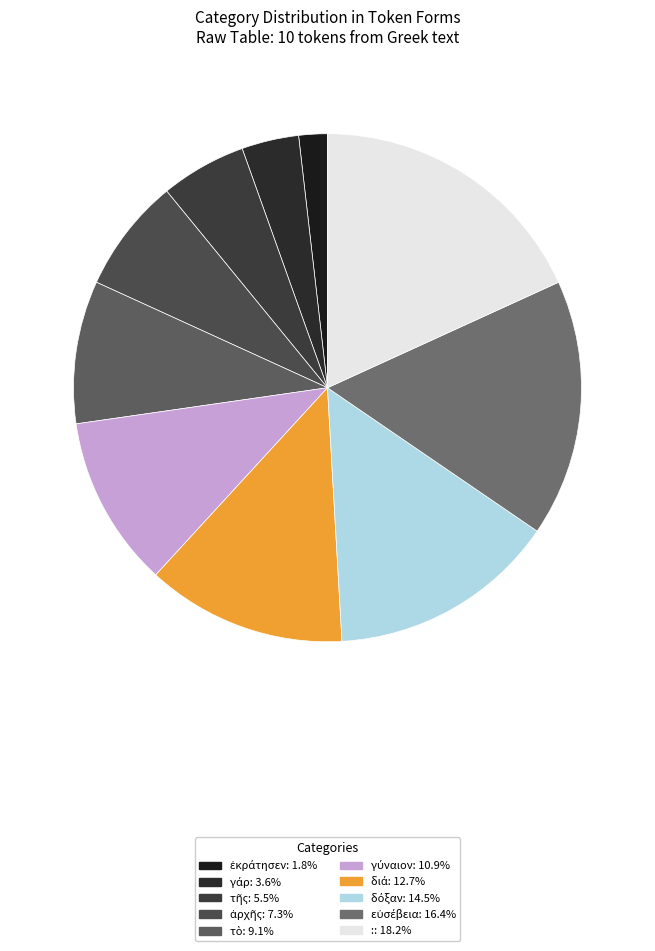

What is the largest slice in the pie chart?

: